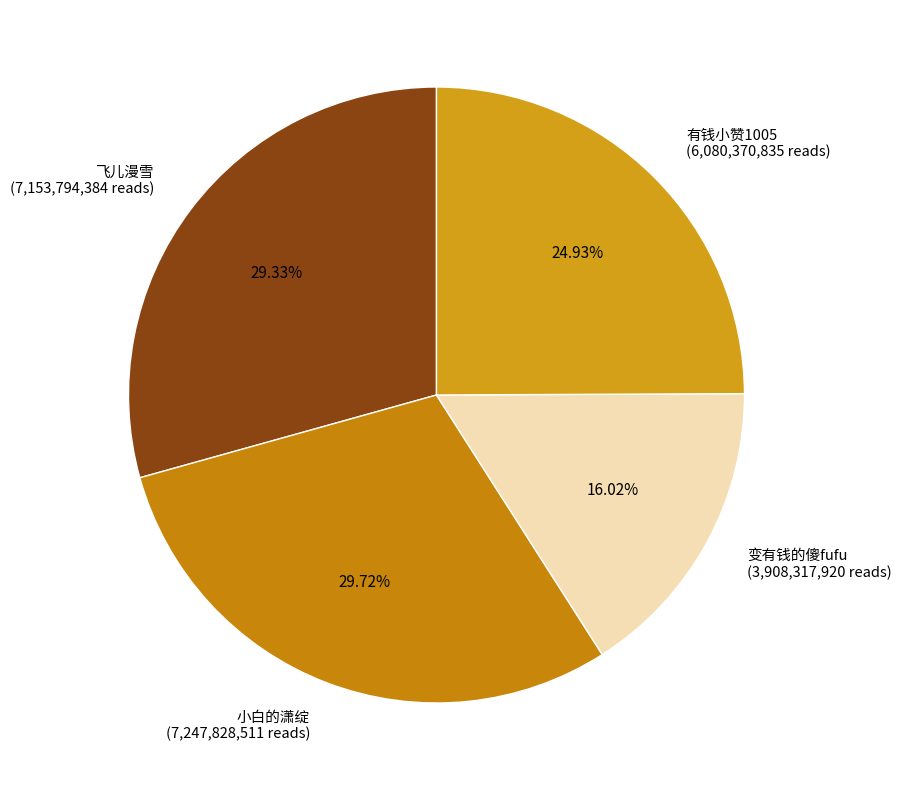

What is the ratio of the value at 飞儿漫雪 (7,153,794,384 reads) to the value at 变有钱的傻fufu (3,908,317,920 reads)?

1.8